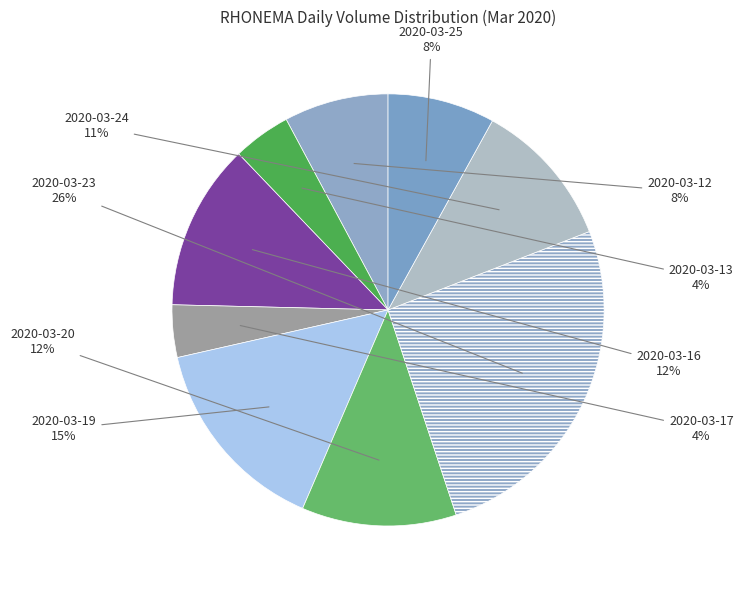

Is 2020-03-13 the majority of the pie?

No